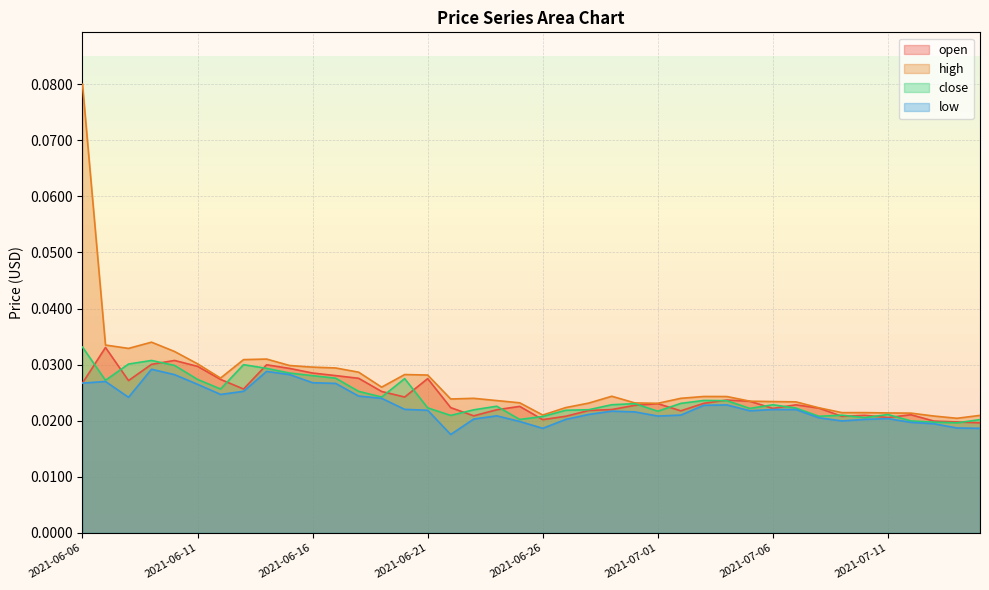

Reading left to right, what are all the values shown in this chart?

open: 2021-06-06=0.0	2021-06-07=0.0	2021-06-08=0.0	2021-06-09=0.0	2021-06-10=0.0	2021-06-11=0.0	2021-06-12=0.0	2021-06-13=0.0	2021-06-14=0.0	2021-06-15=0.0	2021-06-16=0.0	2021-06-17=0.0	2021-06-18=0.0	2021-06-19=0.0	2021-06-20=0.0	2021-06-21=0.0	2021-06-22=0.0	2021-06-23=0.0	2021-06-24=0.0	2021-06-25=0.0	2021-06-26=0.0	2021-06-27=0.0	2021-06-28=0.0	2021-06-29=0.0	2021-06-30=0.0	2021-07-01=0.0	2021-07-02=0.0	2021-07-03=0.0	2021-07-04=0.0	2021-07-05=0.0	2021-07-06=0.0	2021-07-07=0.0	2021-07-08=0.0	2021-07-09=0.0	2021-07-10=0.0	2021-07-11=0.0	2021-07-12=0.0	2021-07-13=0.0	2021-07-14=0.0	2021-07-15=0.0
high: 2021-06-06=0.1	2021-06-07=0.0	2021-06-08=0.0	2021-06-09=0.0	2021-06-10=0.0	2021-06-11=0.0	2021-06-12=0.0	2021-06-13=0.0	2021-06-14=0.0	2021-06-15=0.0	2021-06-16=0.0	2021-06-17=0.0	2021-06-18=0.0	2021-06-19=0.0	2021-06-20=0.0	2021-06-21=0.0	2021-06-22=0.0	2021-06-23=0.0	2021-06-24=0.0	2021-06-25=0.0	2021-06-26=0.0	2021-06-27=0.0	2021-06-28=0.0	2021-06-29=0.0	2021-06-30=0.0	2021-07-01=0.0	2021-07-02=0.0	2021-07-03=0.0	2021-07-04=0.0	2021-07-05=0.0	2021-07-06=0.0	2021-07-07=0.0	2021-07-08=0.0	2021-07-09=0.0	2021-07-10=0.0	2021-07-11=0.0	2021-07-12=0.0	2021-07-13=0.0	2021-07-14=0.0	2021-07-15=0.0
low: 2021-06-06=0.0	2021-06-07=0.0	2021-06-08=0.0	2021-06-09=0.0	2021-06-10=0.0	2021-06-11=0.0	2021-06-12=0.0	2021-06-13=0.0	2021-06-14=0.0	2021-06-15=0.0	2021-06-16=0.0	2021-06-17=0.0	2021-06-18=0.0	2021-06-19=0.0	2021-06-20=0.0	2021-06-21=0.0	2021-06-22=0.0	2021-06-23=0.0	2021-06-24=0.0	2021-06-25=0.0	2021-06-26=0.0	2021-06-27=0.0	2021-06-28=0.0	2021-06-29=0.0	2021-06-30=0.0	2021-07-01=0.0	2021-07-02=0.0	2021-07-03=0.0	2021-07-04=0.0	2021-07-05=0.0	2021-07-06=0.0	2021-07-07=0.0	2021-07-08=0.0	2021-07-09=0.0	2021-07-10=0.0	2021-07-11=0.0	2021-07-12=0.0	2021-07-13=0.0	2021-07-14=0.0	2021-07-15=0.0
close: 2021-06-06=0.0	2021-06-07=0.0	2021-06-08=0.0	2021-06-09=0.0	2021-06-10=0.0	2021-06-11=0.0	2021-06-12=0.0	2021-06-13=0.0	2021-06-14=0.0	2021-06-15=0.0	2021-06-16=0.0	2021-06-17=0.0	2021-06-18=0.0	2021-06-19=0.0	2021-06-20=0.0	2021-06-21=0.0	2021-06-22=0.0	2021-06-23=0.0	2021-06-24=0.0	2021-06-25=0.0	2021-06-26=0.0	2021-06-27=0.0	2021-06-28=0.0	2021-06-29=0.0	2021-06-30=0.0	2021-07-01=0.0	2021-07-02=0.0	2021-07-03=0.0	2021-07-04=0.0	2021-07-05=0.0	2021-07-06=0.0	2021-07-07=0.0	2021-07-08=0.0	2021-07-09=0.0	2021-07-10=0.0	2021-07-11=0.0	2021-07-12=0.0	2021-07-13=0.0	2021-07-14=0.0	2021-07-15=0.0